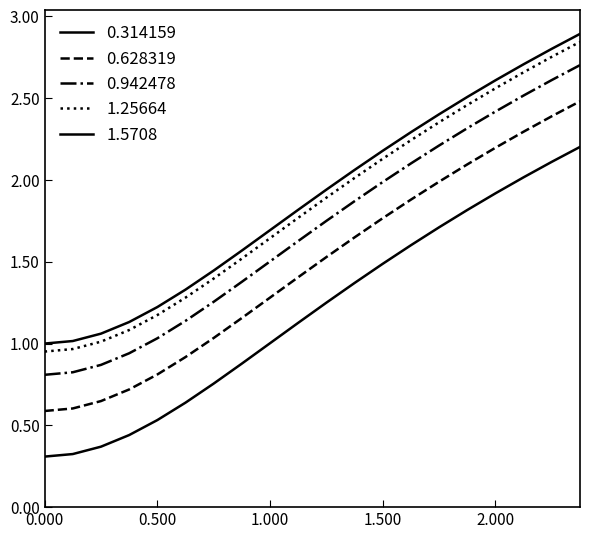

True or false: 0.942478 and 0.314159 intersect in this chart.

False